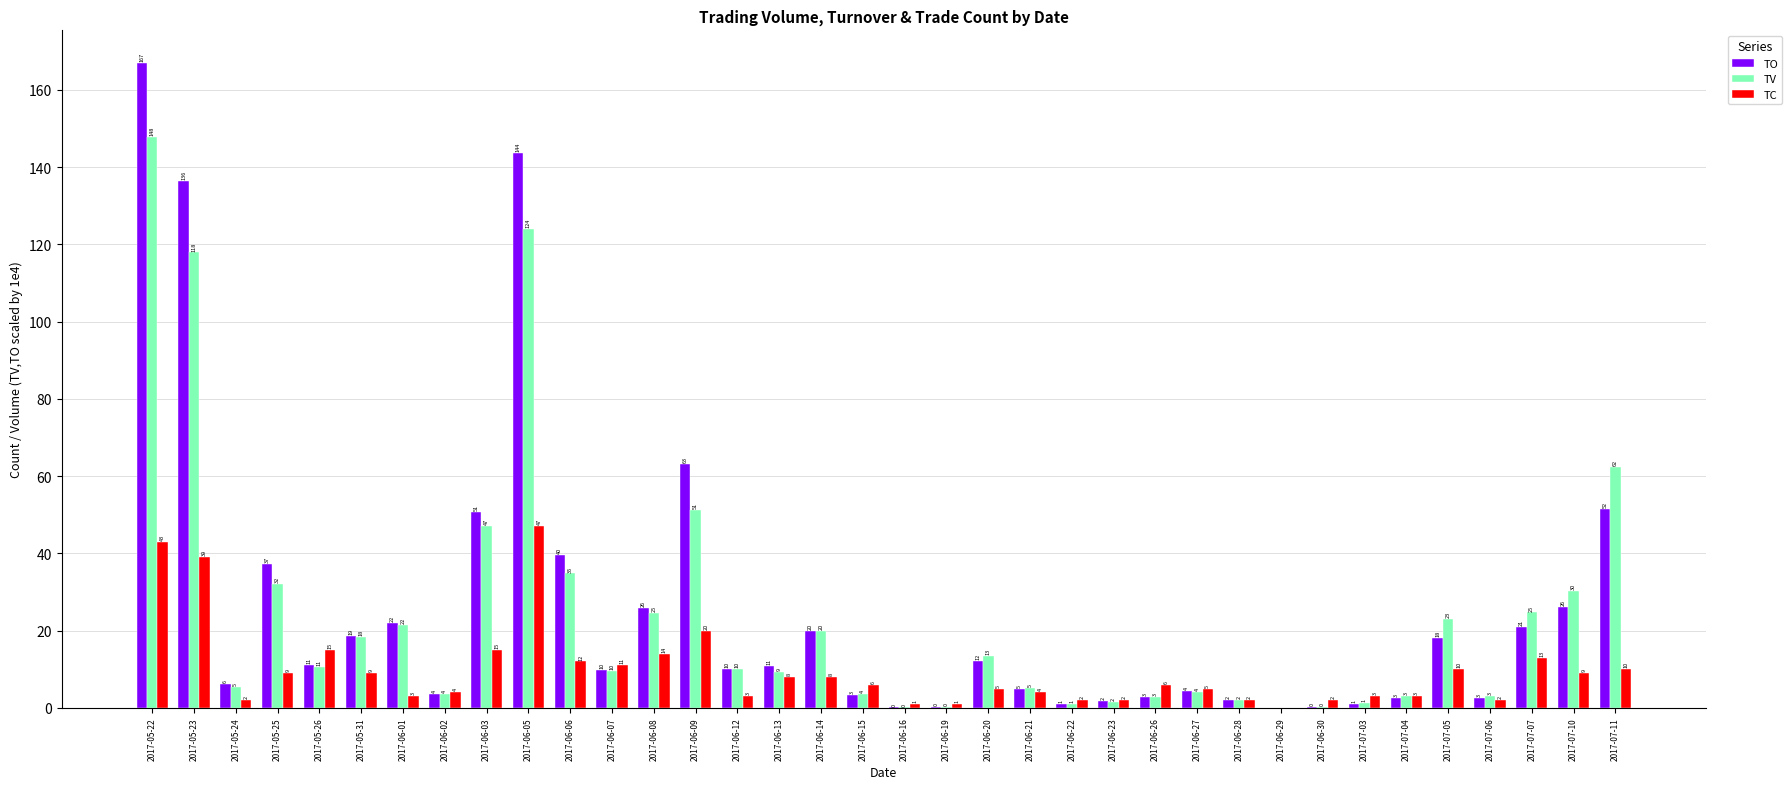

Between 2017-06-05 and 2017-06-29, which series saw the biggest shift?

TO